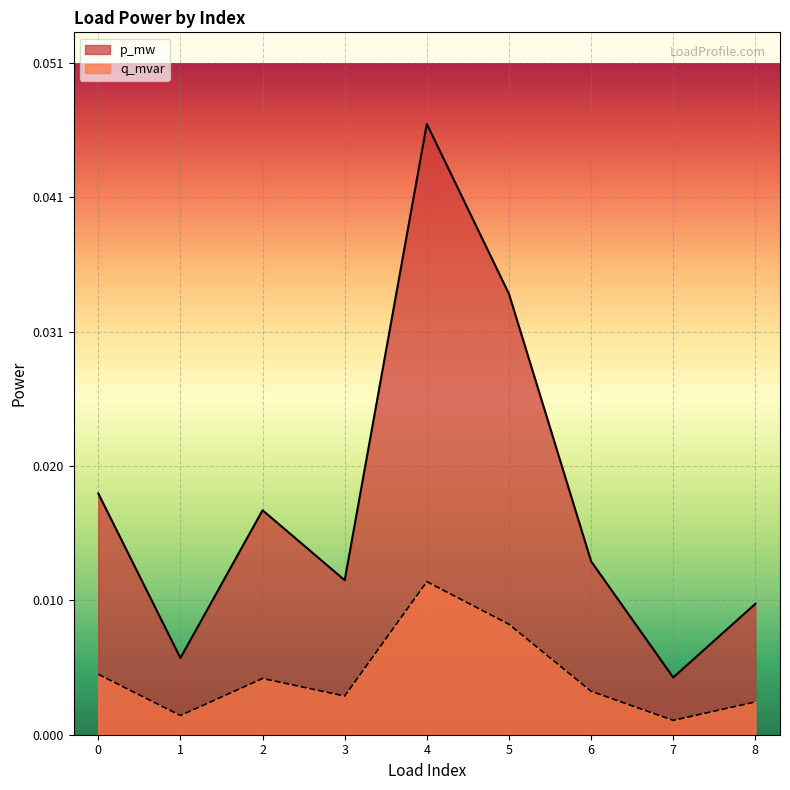

The value of q_mvar at 1 is 0.0. True or false?

True